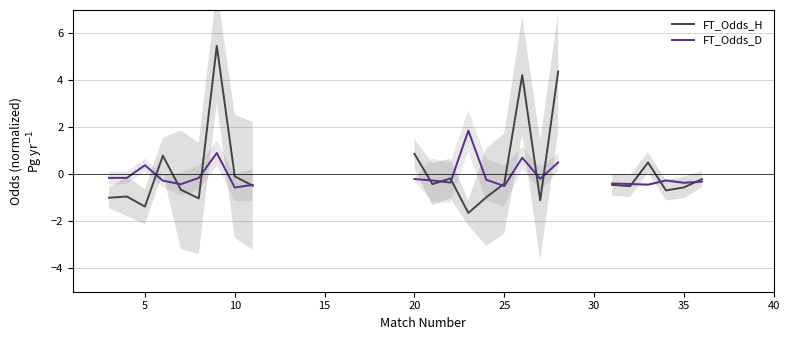

Is it true that FT_Odds_H equals -0.0 at 10?

False